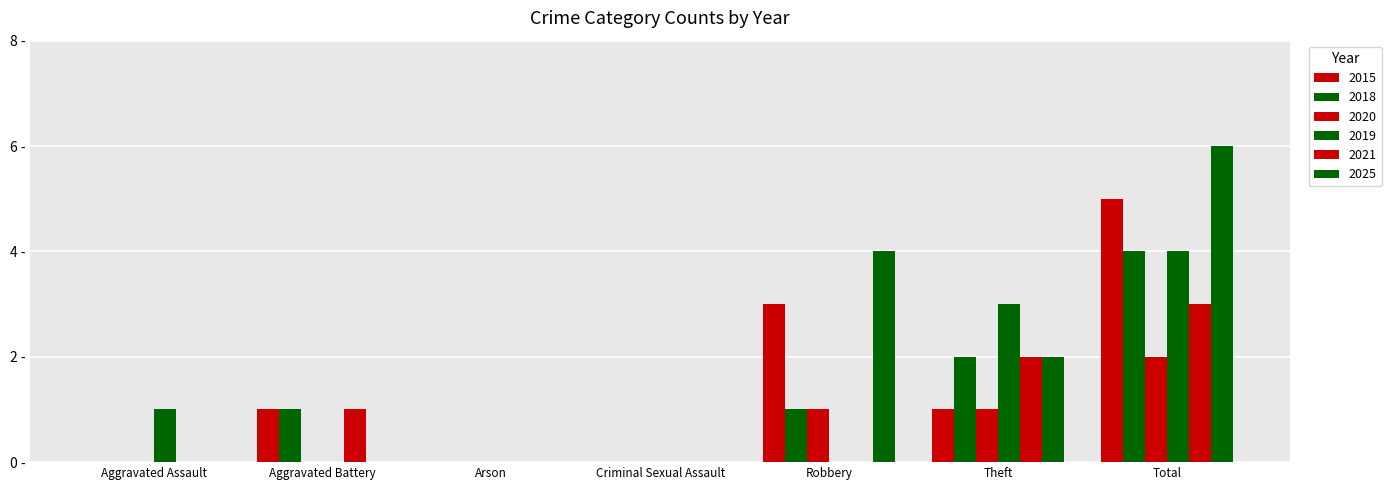

Does the chart contain stacked bars?

No